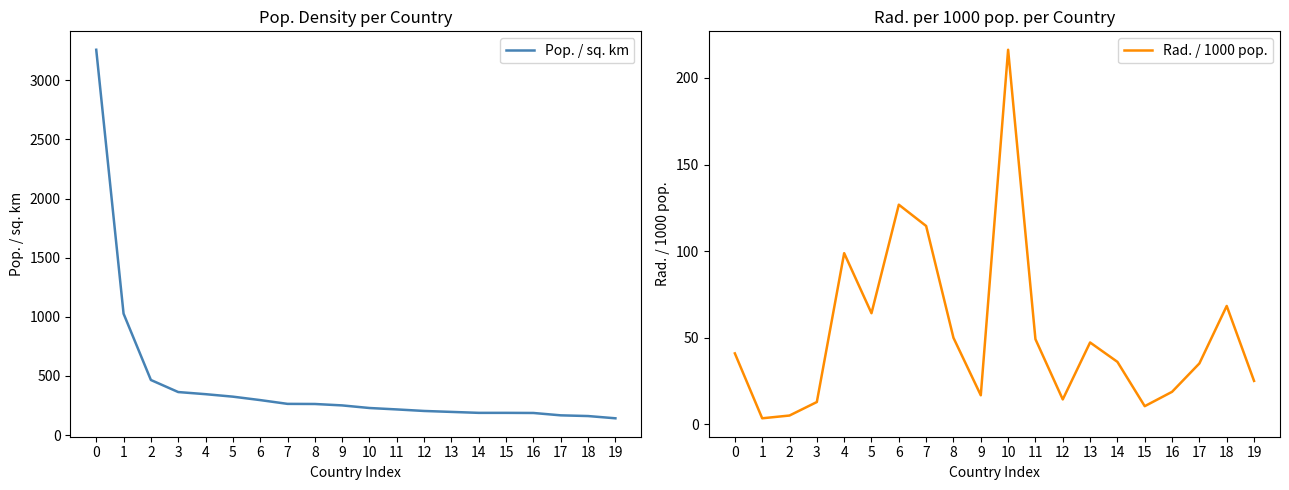

Reading left to right, list all the values displayed in this chart.

Pop. / sq. km: 0=3259.0	1=1027.0	2=466.0	3=364.0	4=346.0	5=325.0	6=296.0	7=264.0	8=263.0	9=251.0	10=229.0	11=217.0	12=204.0	13=196.0	14=188.0	15=188.0	16=187.0	17=167.0	18=161.0	19=142.0
Rad. / 1000 pop.: 0=40.9	1=3.4	2=5.0	3=12.8	4=98.8	5=64.1	6=126.8	7=114.5	8=49.9	9=16.7	10=216.3	11=49.1	12=14.3	13=47.2	14=36.0	15=10.4	16=18.7	17=35.1	18=68.3	19=25.0